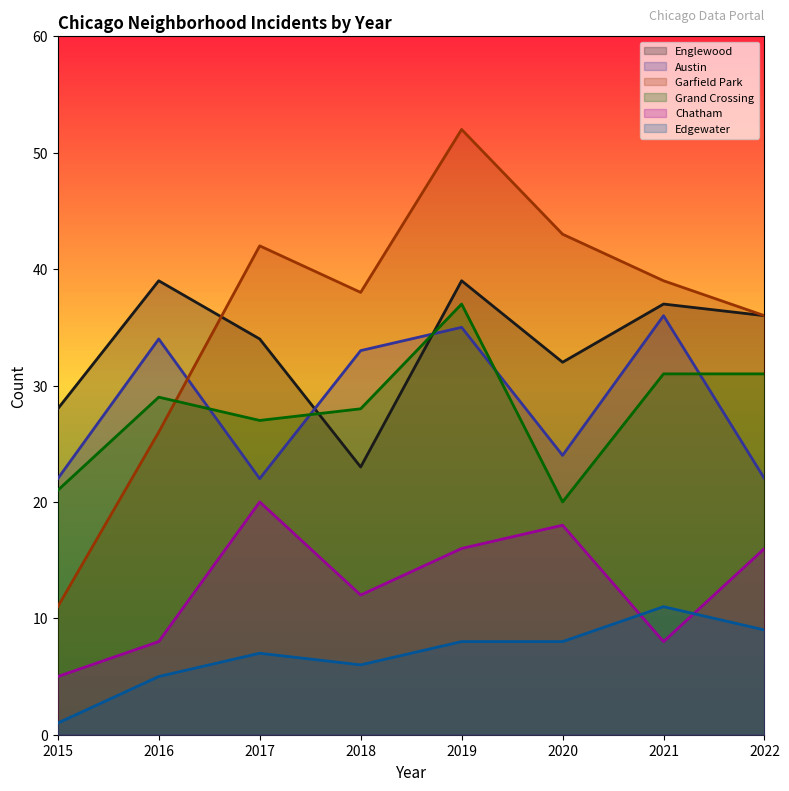

Which series has the largest range (max minus min)?

Garfield Park